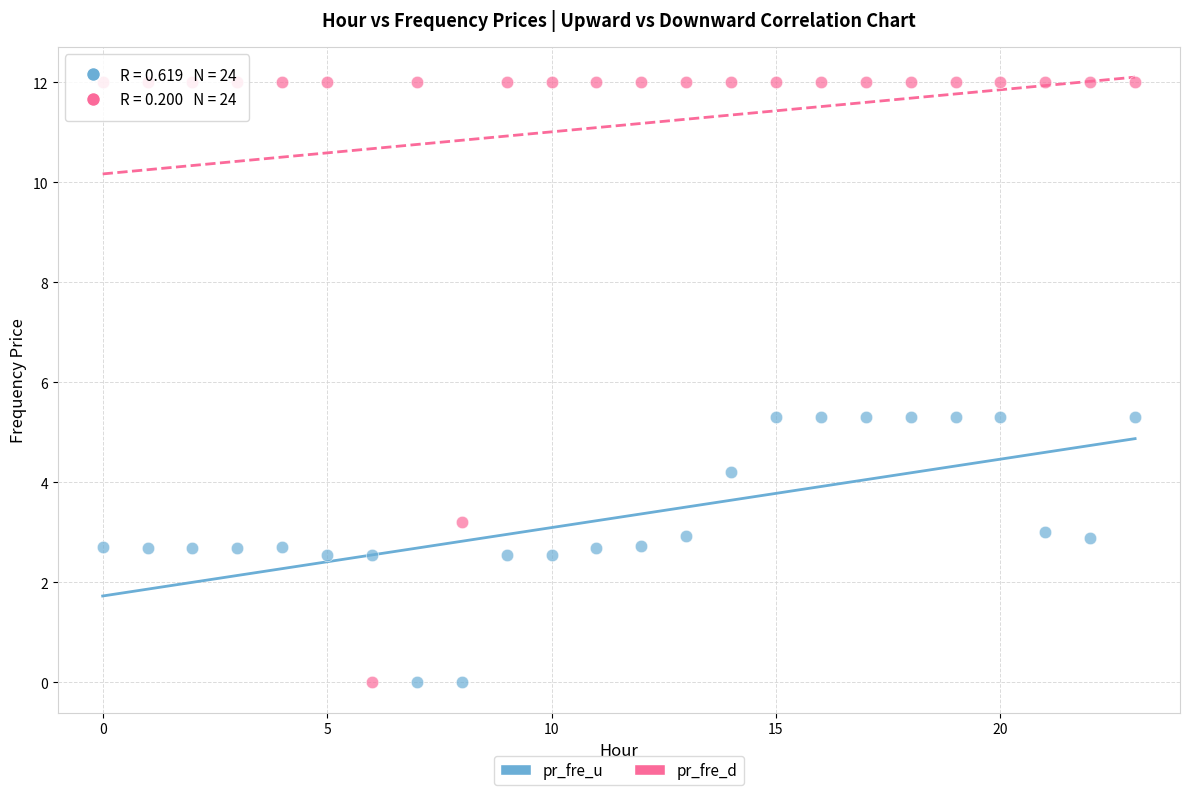

Which series contains the highest Y value?

pr_fre_d